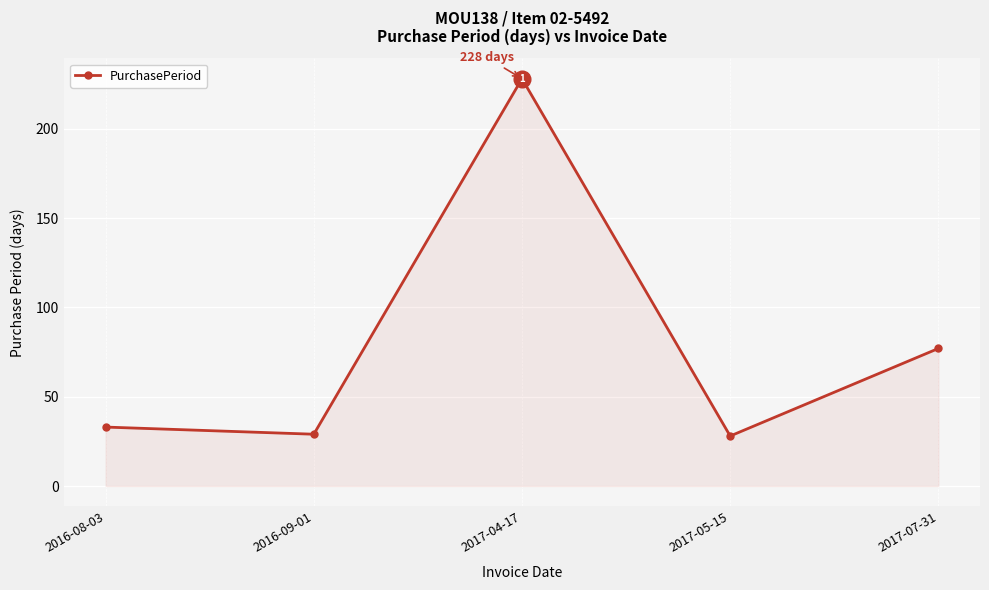

What is the smallest value displayed?

28